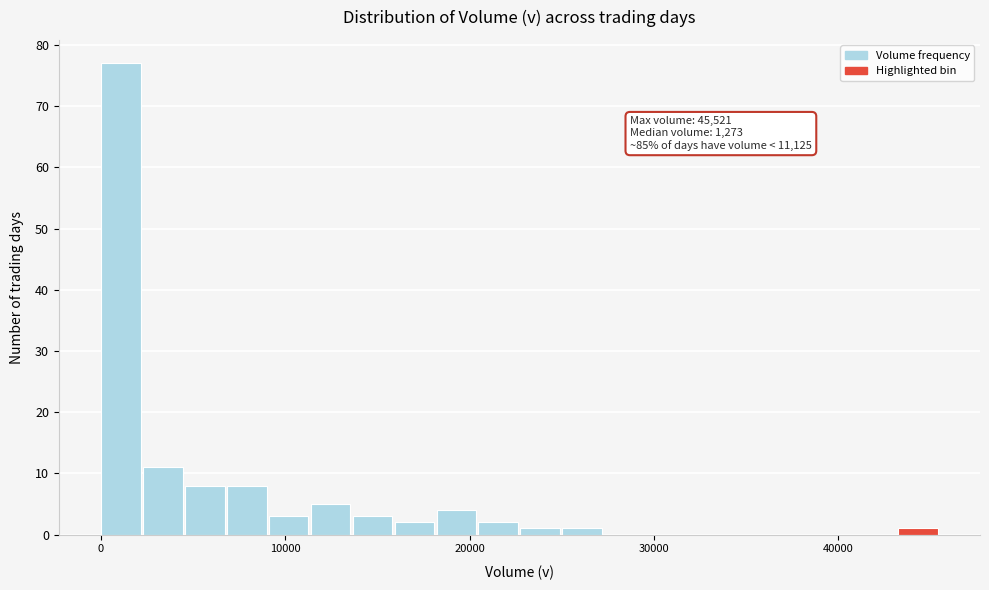

Around what value on the x-axis is the tallest bar? Give the approximate position of its centre, as read against the axis.

1000